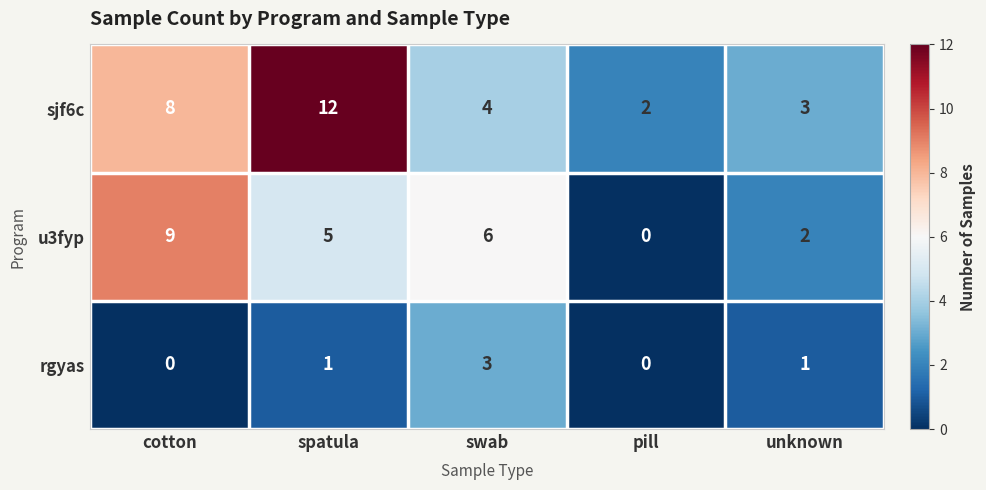

What is the sum of the sjf6c values at spatula and unknown?

15